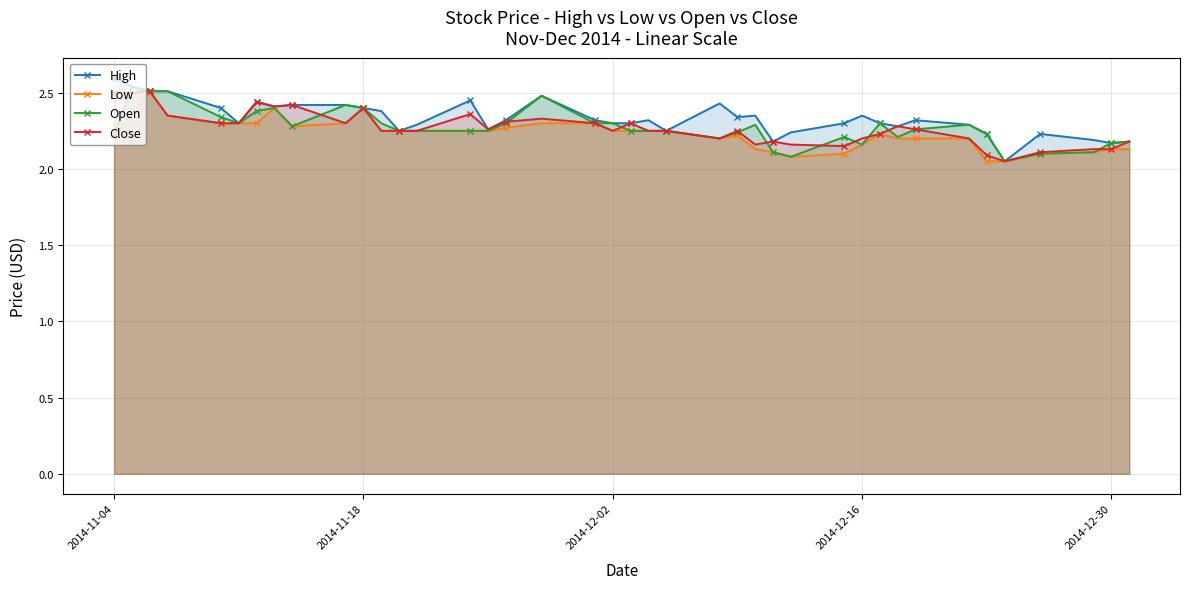

Does the chart have visible grid lines?

Yes